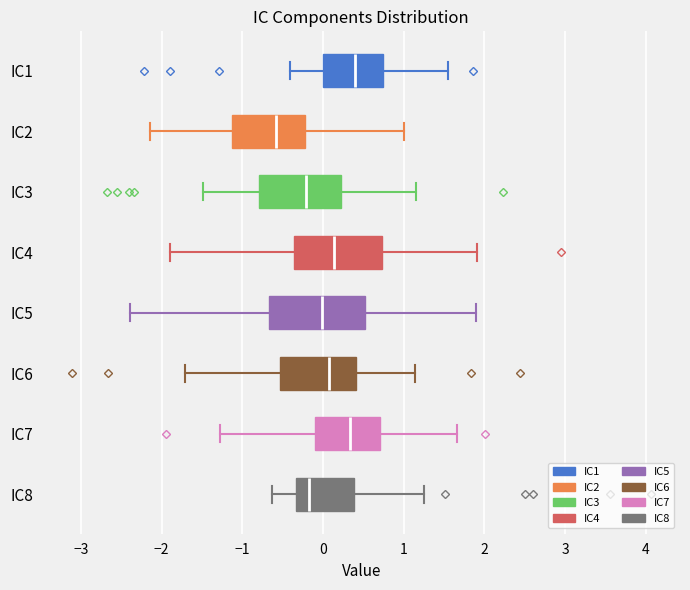

Where is the left edge of the box for IC1 on the x-axis? The values are not printed on the chart, so give them approximately, as read against the axis.

0.0